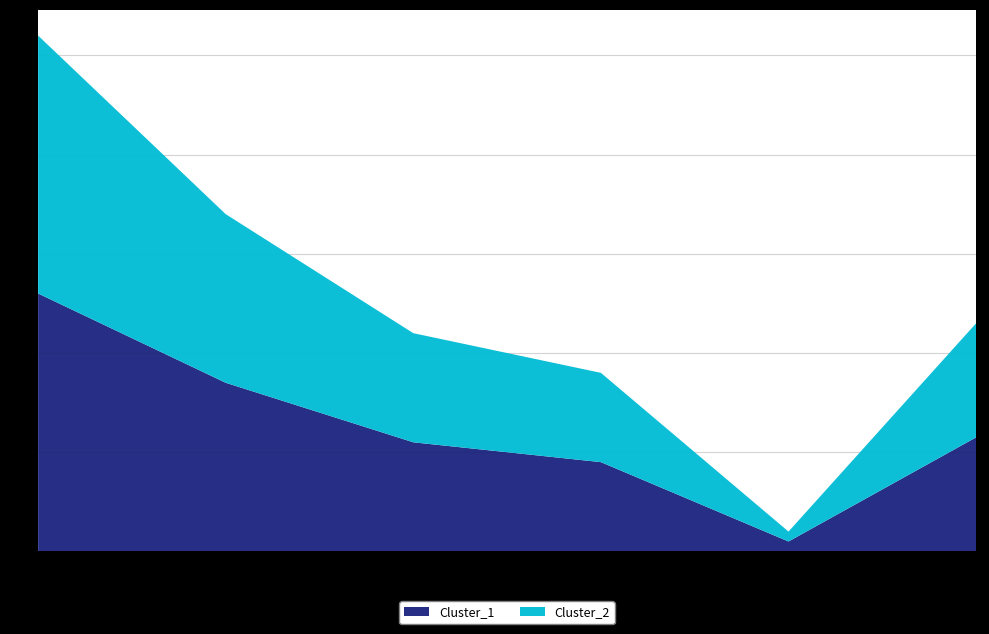

Reading left to right, extract all data points from this chart.

Cluster_1: 0=52	1=34	2=22	3=18	4=2	5=23
Cluster_2: 0=52	1=34	2=22	3=18	4=2	5=23